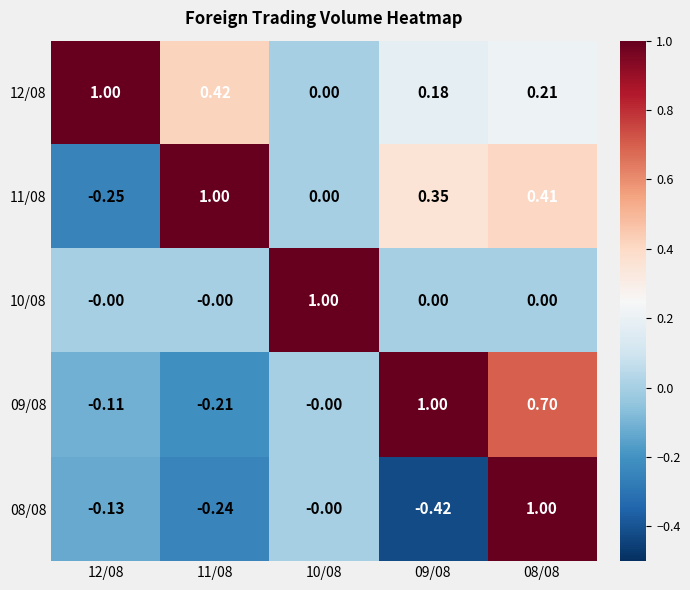

At how many categories does at least one series exceed 0?

5